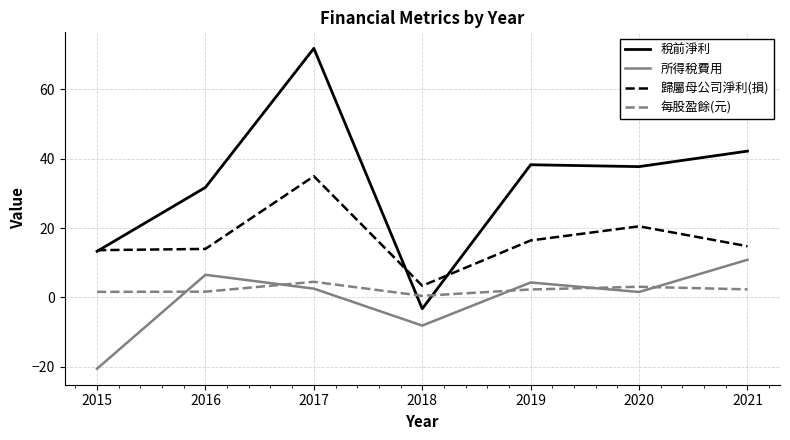

What is the difference between the highest and lowest values at 2019?

36.0